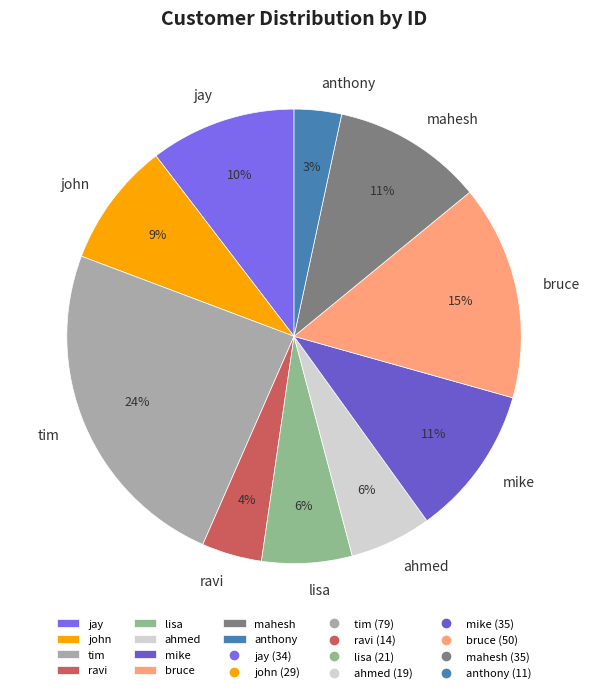

Combined, do jay and ahmed account for over 50%?

No